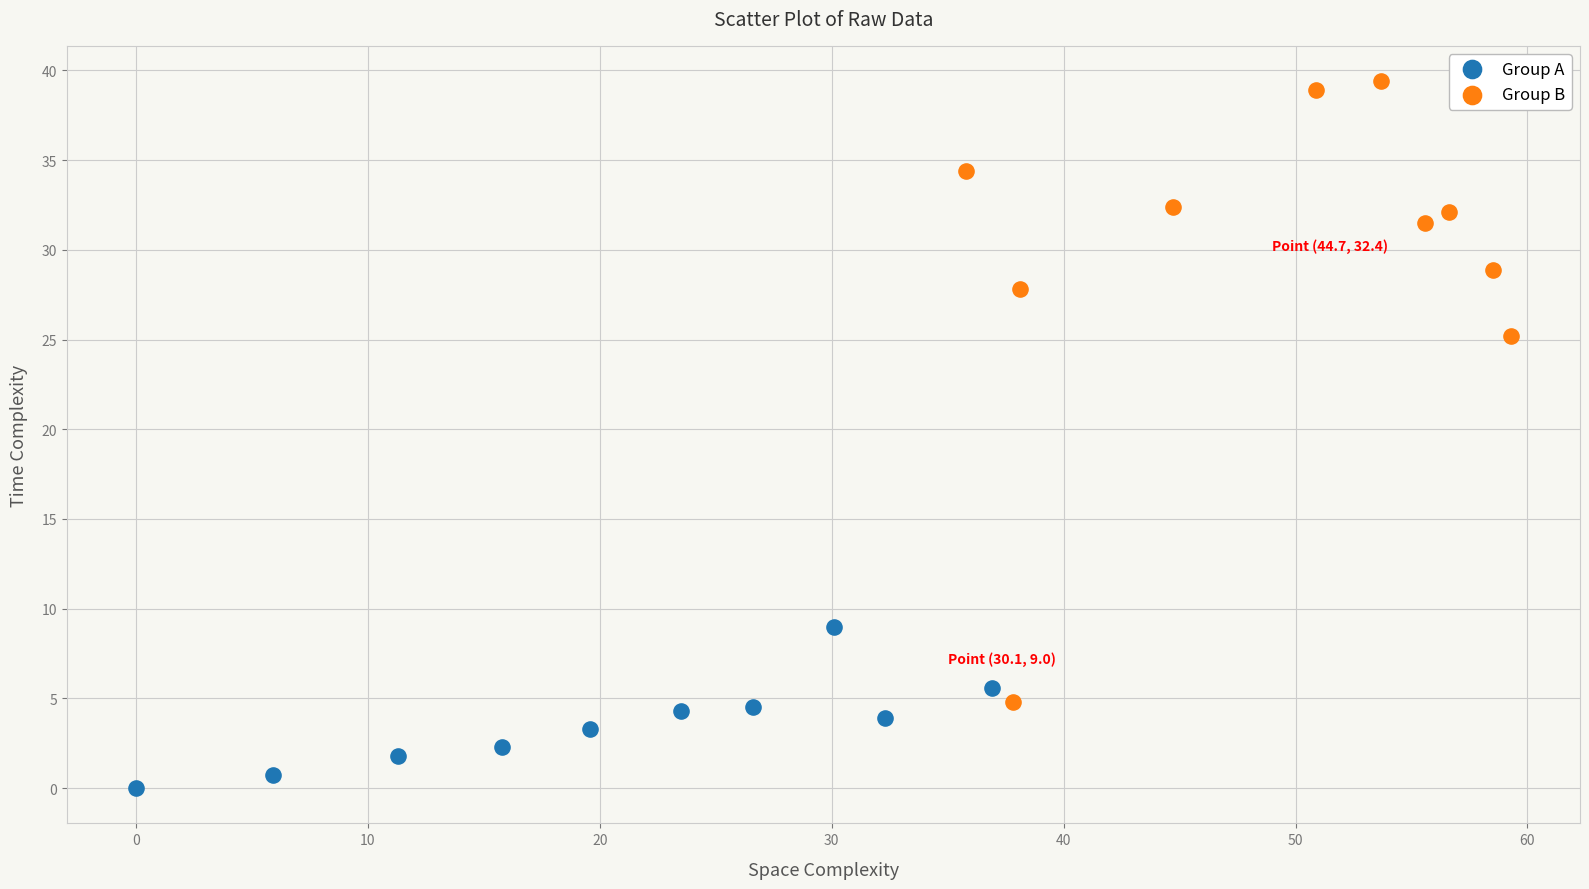

Which series contains the lowest Y value?

Group A